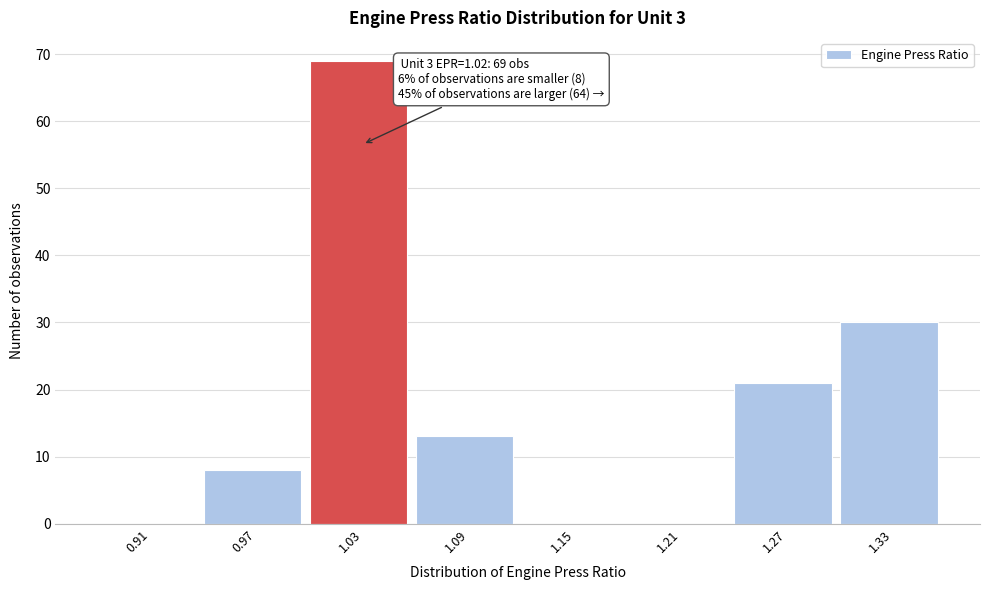

Over which range of the x-axis is the bar tallest?

1.00 to 1.06